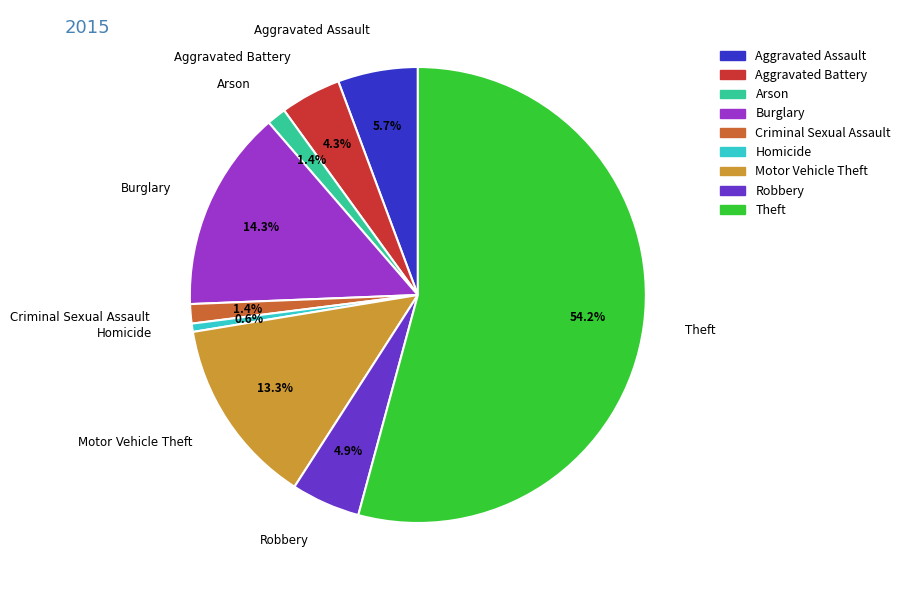

To the nearest percent, what percentage of the pie is Burglary?

14%